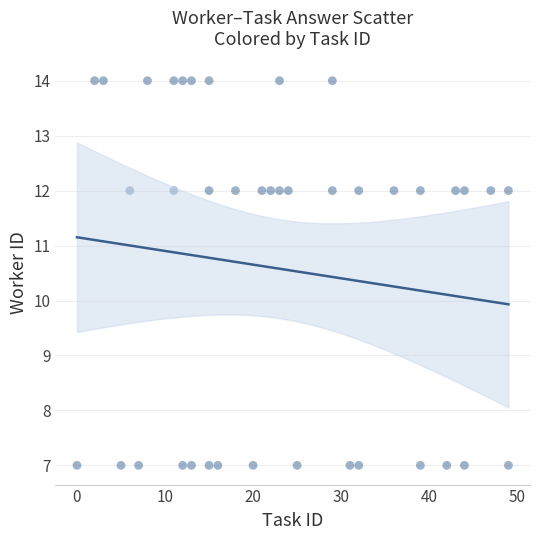

What is the range of Y values (max minus min)?

7